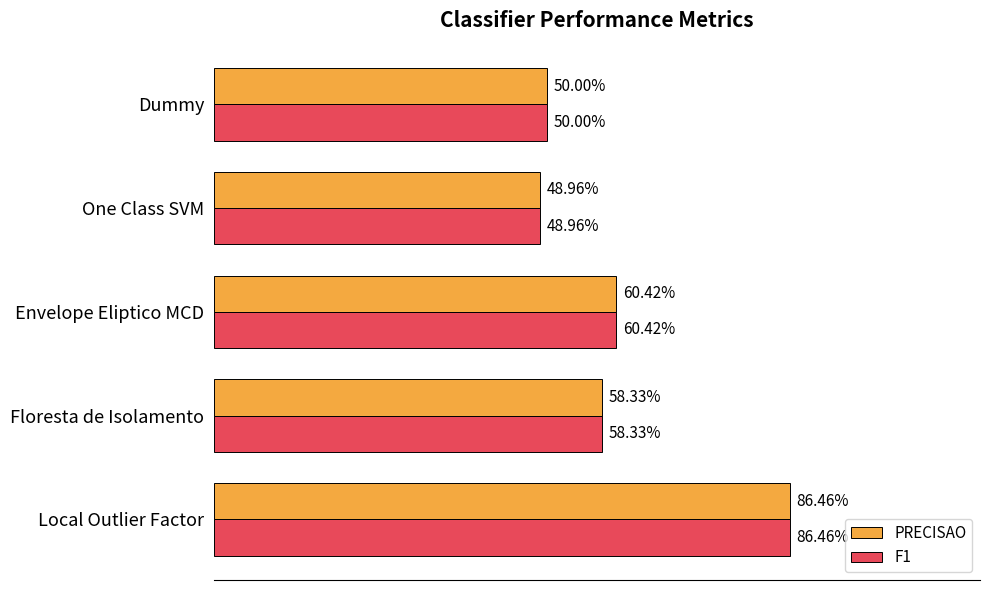

What is the greatest value displayed?

0.9